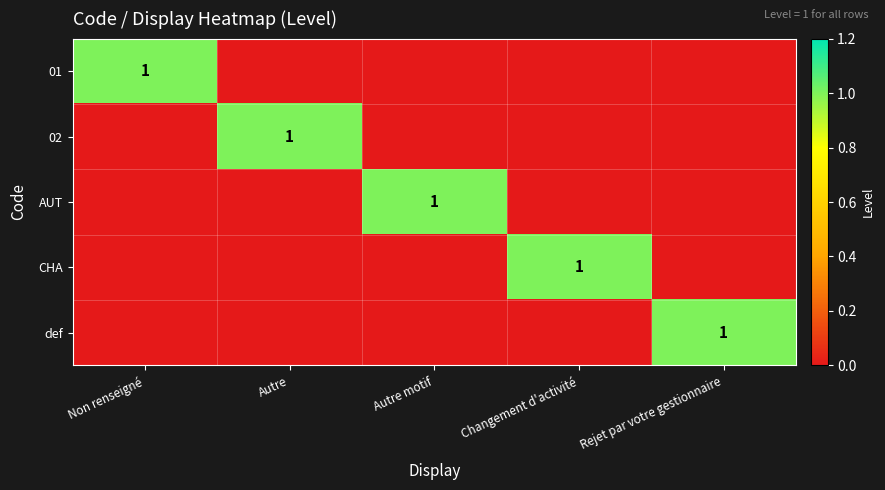

True or false: AUT has a value of 1 at Autre motif.

True